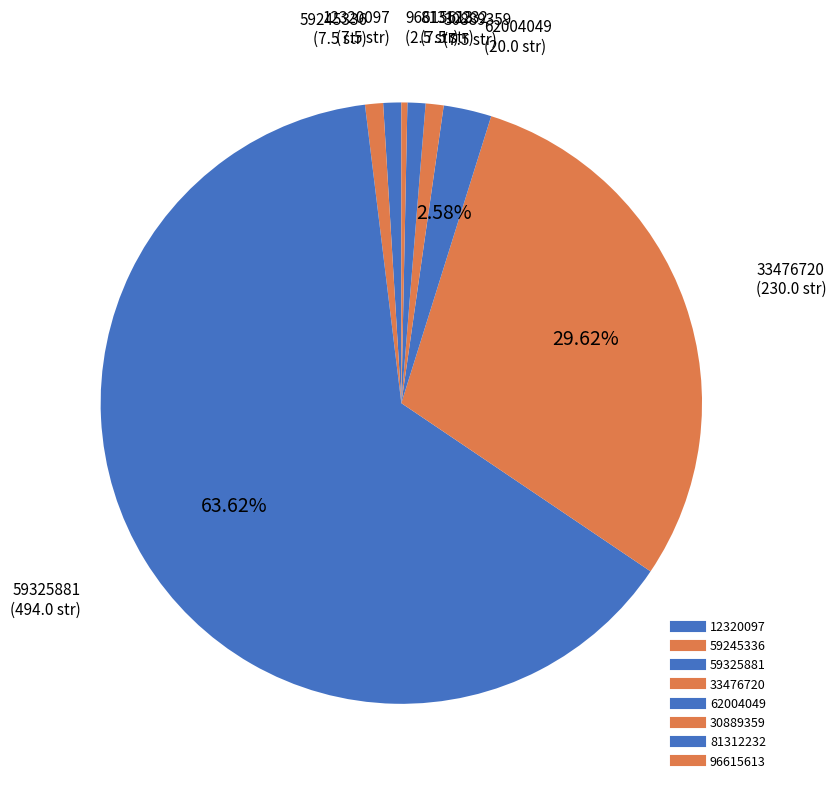

Count the number of slices in the pie.

8